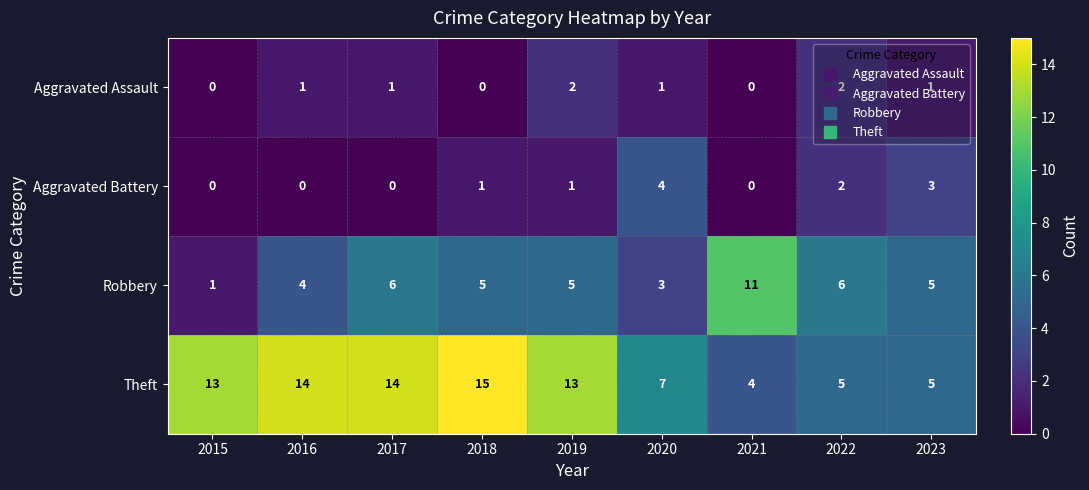

What is the difference between the maximum and minimum values in the Theft series?

11